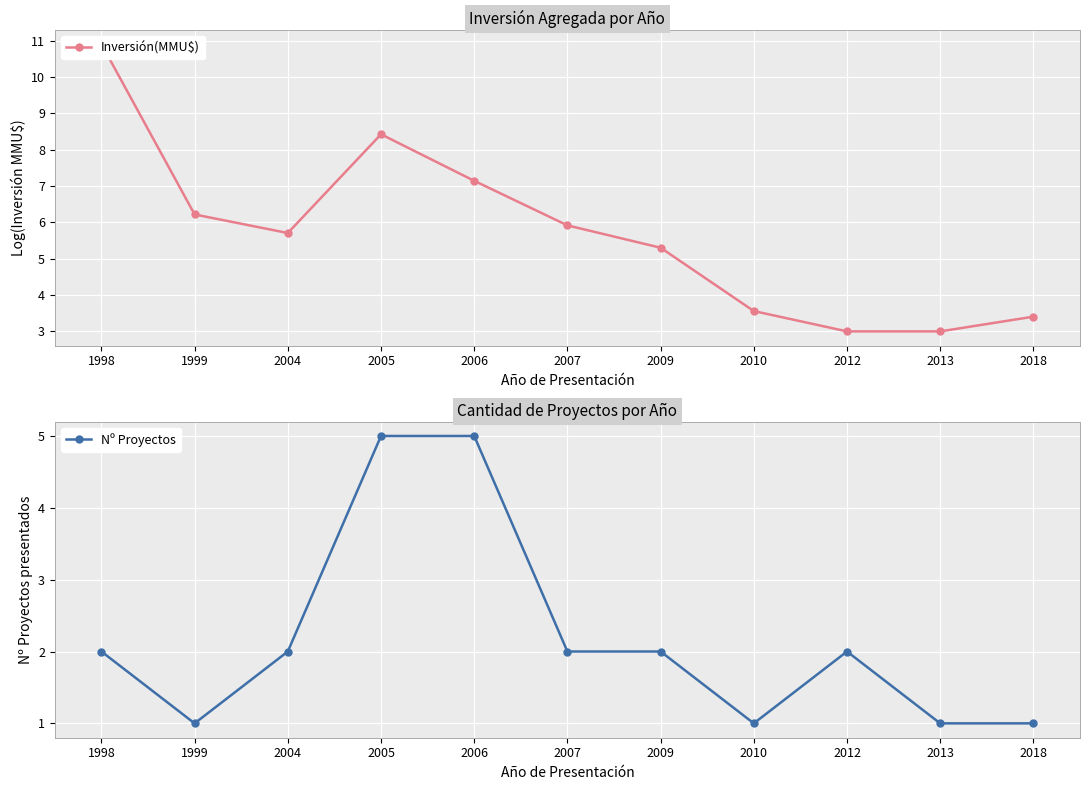

The value of Inversión(MMU$) at 1998 is 10.9. True or false?

True